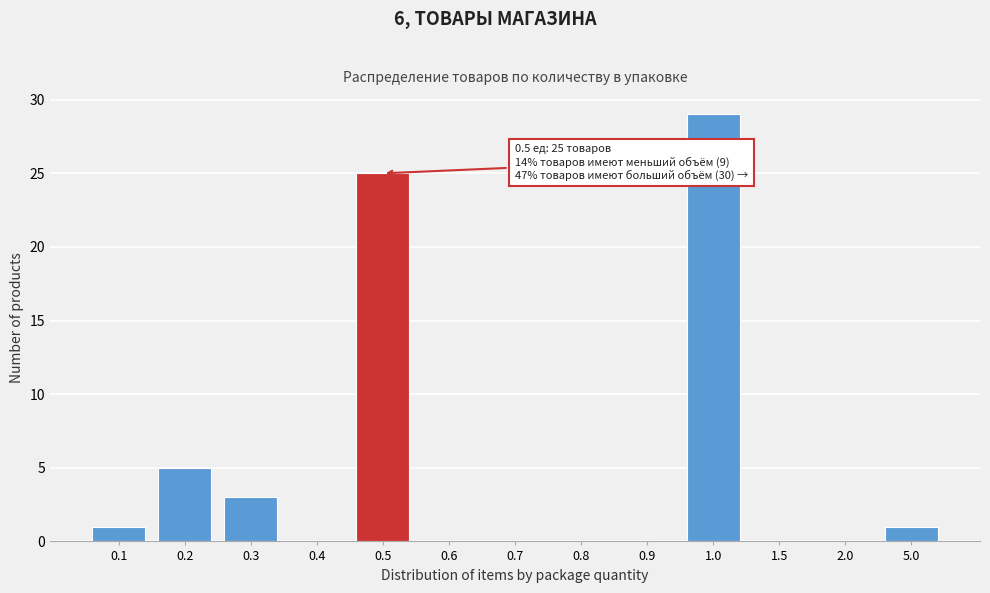

Reading left to right, transcribe all the data shown in this chart.

0.1=1	0.2=5	0.3=3	0.4=0	0.5=25	0.6=0	0.7=0	0.8=0	0.9=0	1.0=29	1.5=0	2.0=0	5.0=1